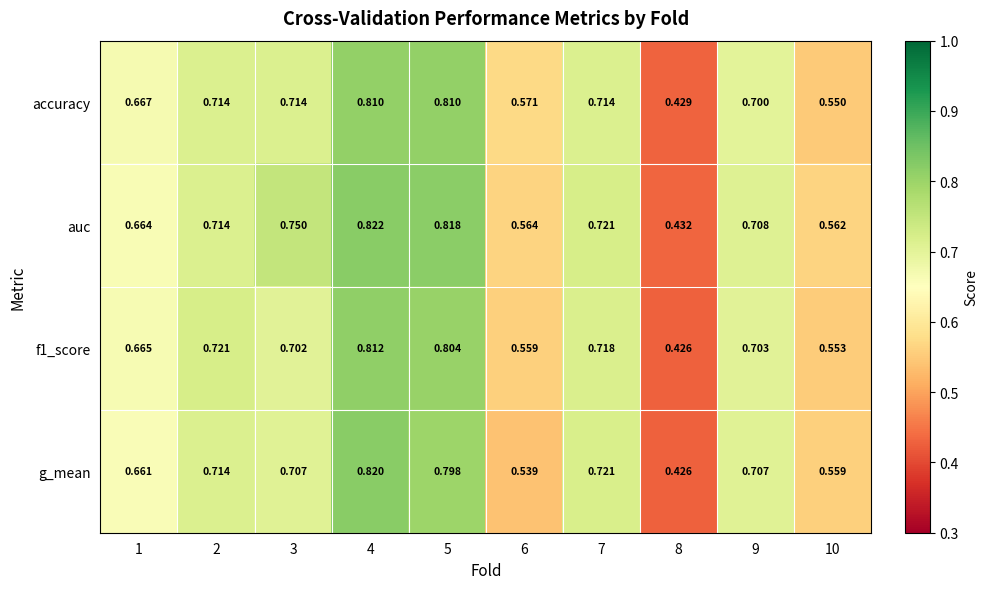

Which series changed the most between 1 and 10?

accuracy